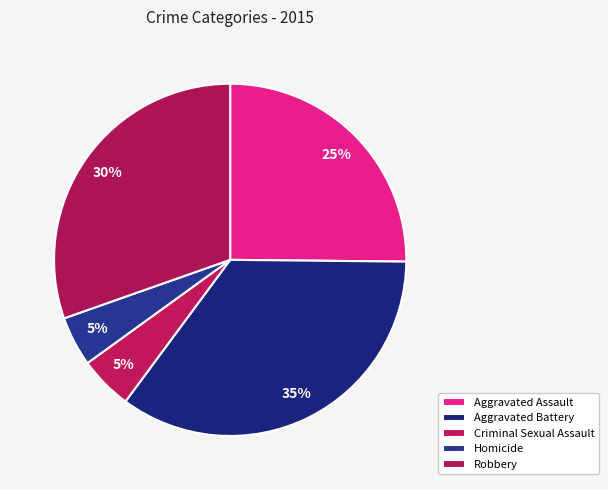

Approximately how many times larger is the value at Robbery compared to Aggravated Battery?

0.9